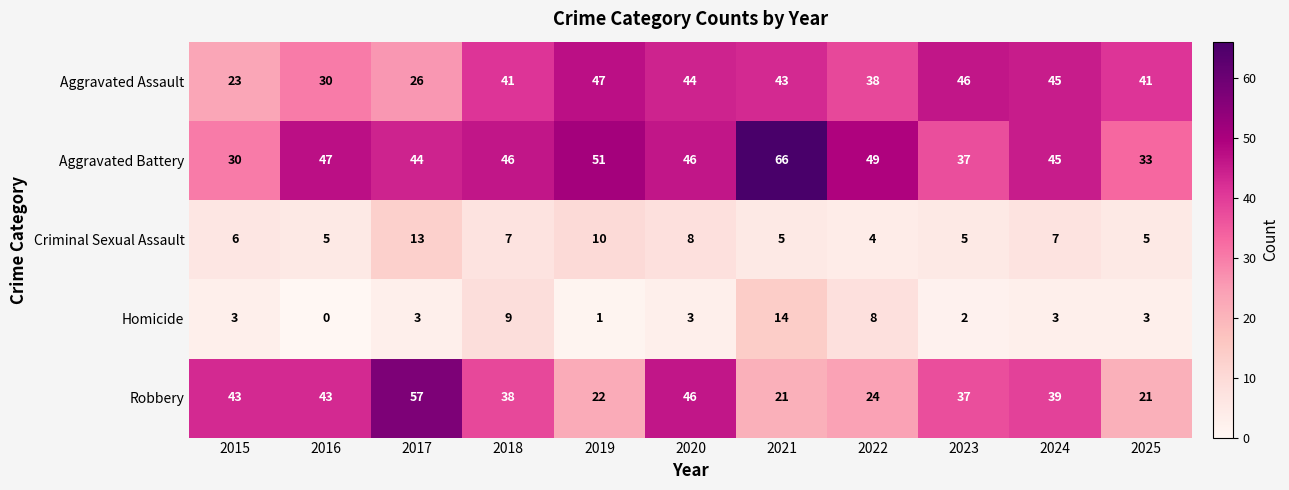

What is the approximate value of Homicide at 2020?

3